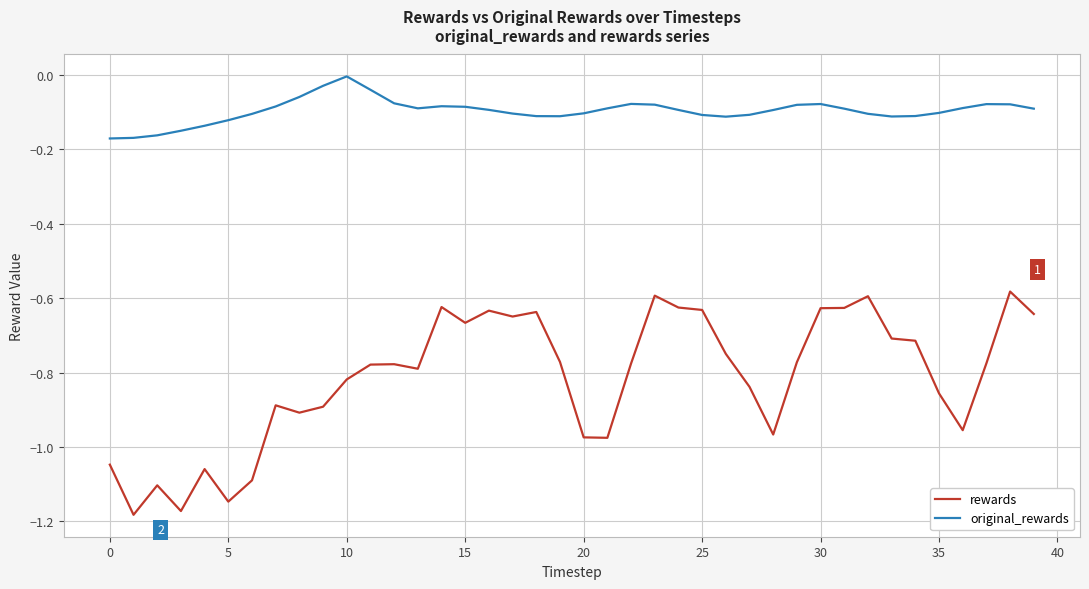

What is the difference between the maximum and second lowest values in the original_rewards series?

0.2